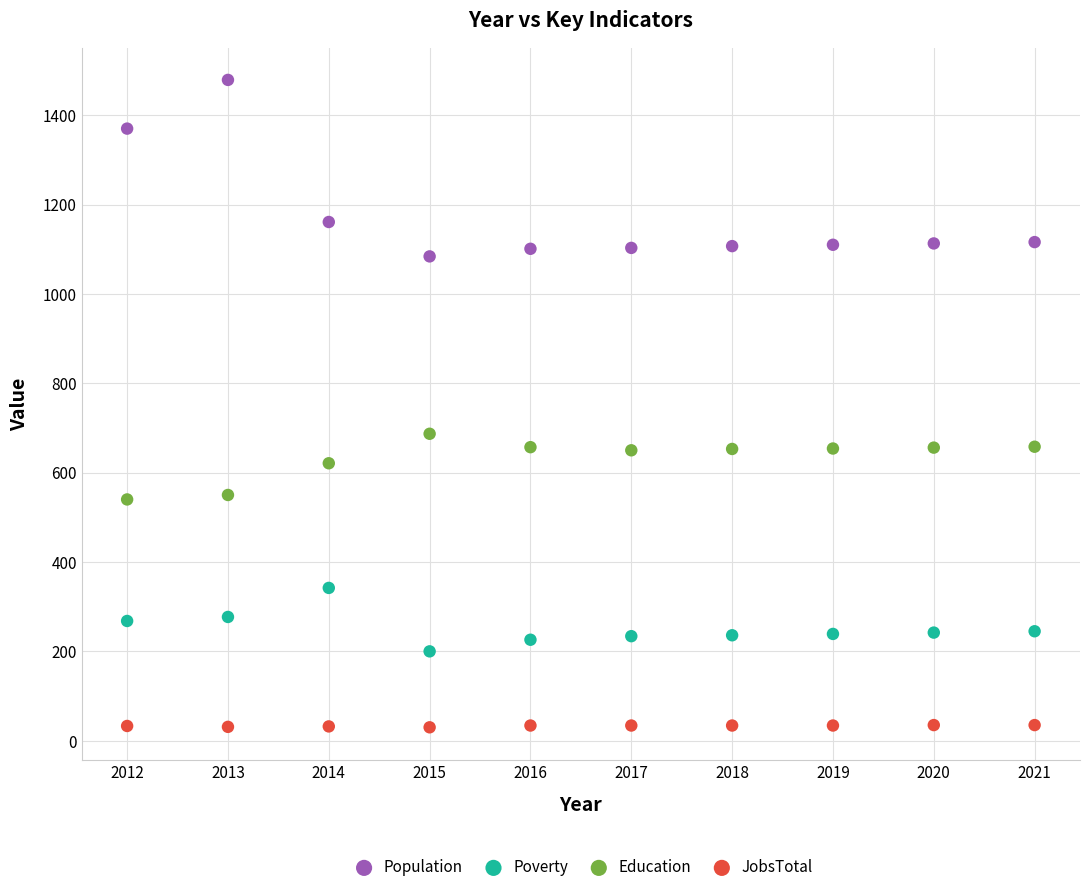

Across all series, what Y value is closest to 754?

687